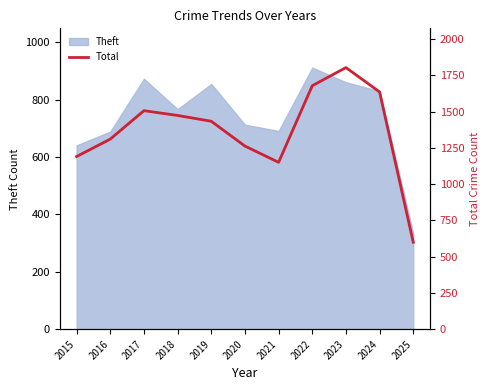

Rank the categories by value from highest to lowest.

2023, 2022, 2024, 2017, 2018, 2019, 2016, 2020, 2015, 2021, 2025